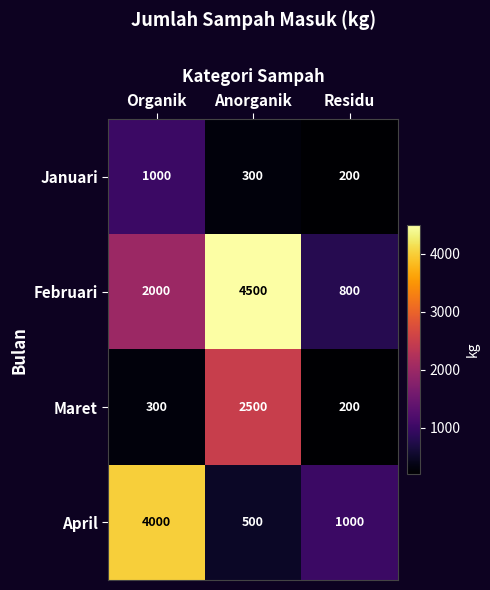

How many categories are shown in the chart?

3